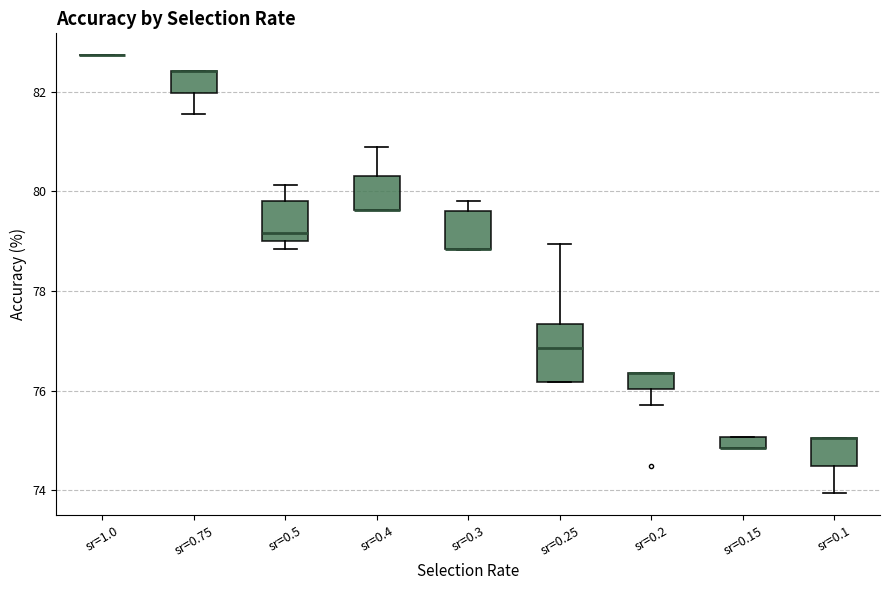

Which box is the tallest, from its lower edge to its upper edge?

sr=0.25